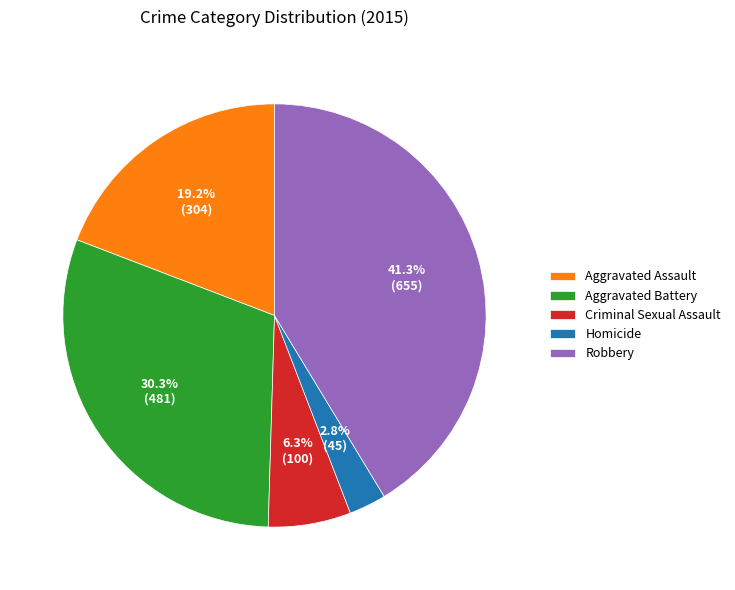

Which category has the smallest portion of the pie?

Homicide